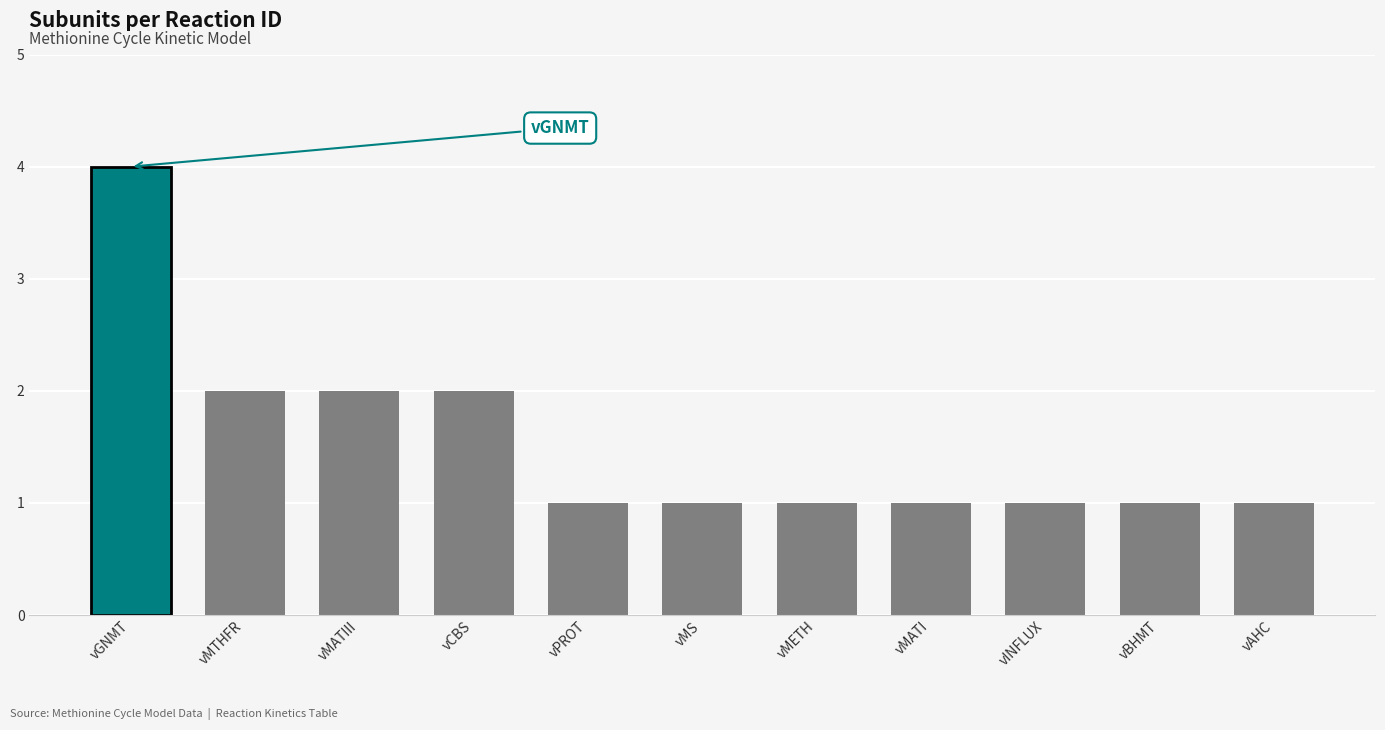

Count the number of data series in this chart.

1